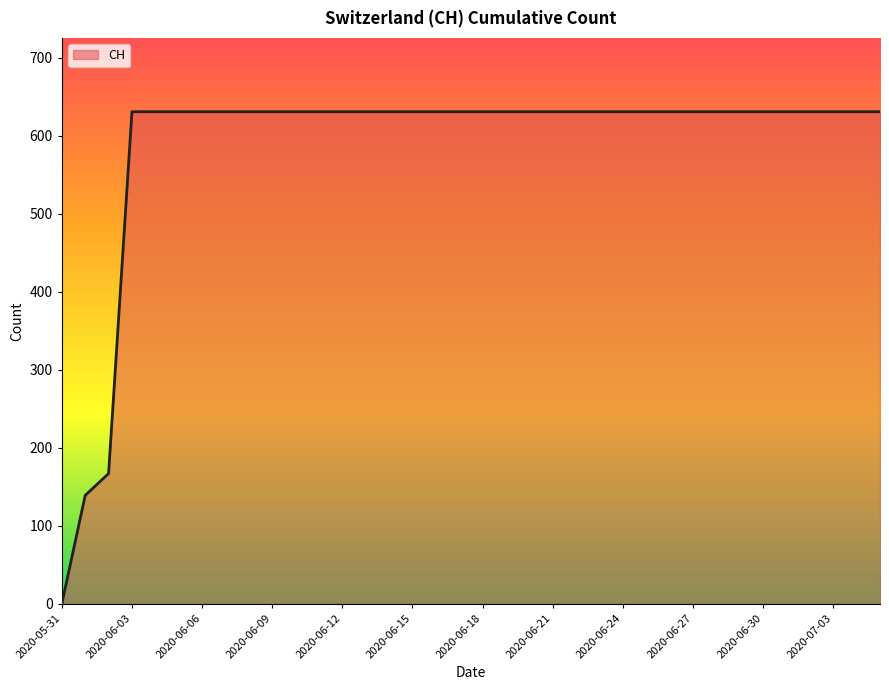

What is the maximum value shown in the chart?

631